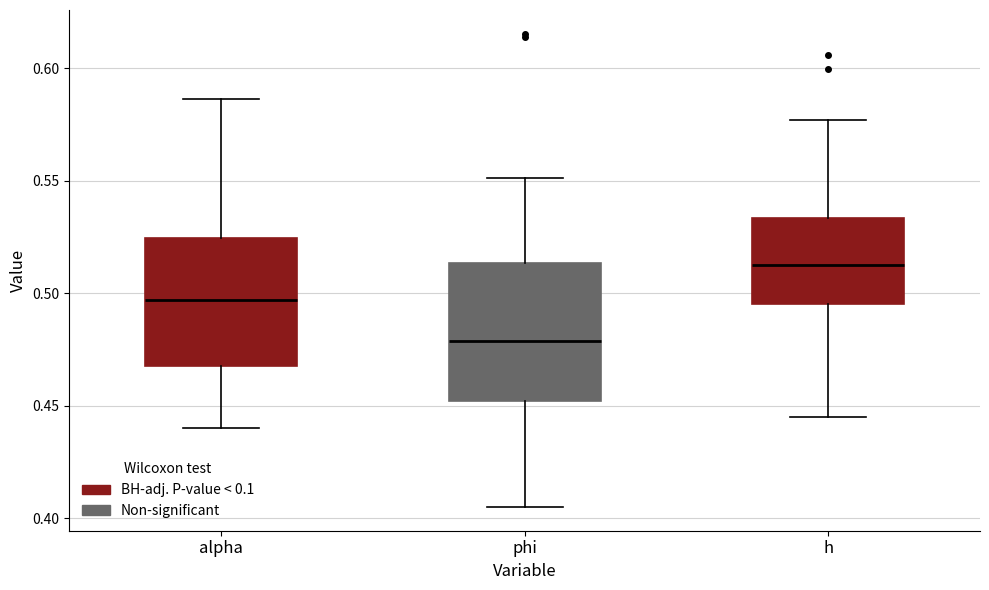

Reading left to right, read every box against the y-axis: the position of its median line, the range the box covers, and the ends of its whiskers. The values are not printed on the chart, so give them approximately, as read against the axis.

alpha: median 0.495, box 0.470 to 0.525, whiskers 0.440 to 0.585
phi: median 0.480, box 0.450 to 0.515, whiskers 0.405 to 0.550
h: median 0.515, box 0.495 to 0.535, whiskers 0.445 to 0.575